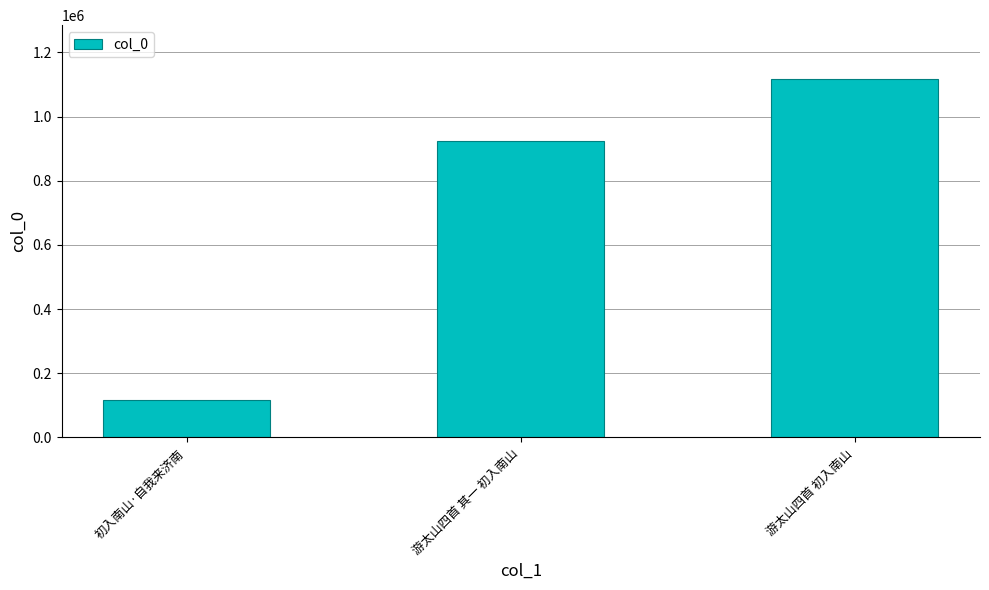

What is the value of the 1st bar from the left?

117693